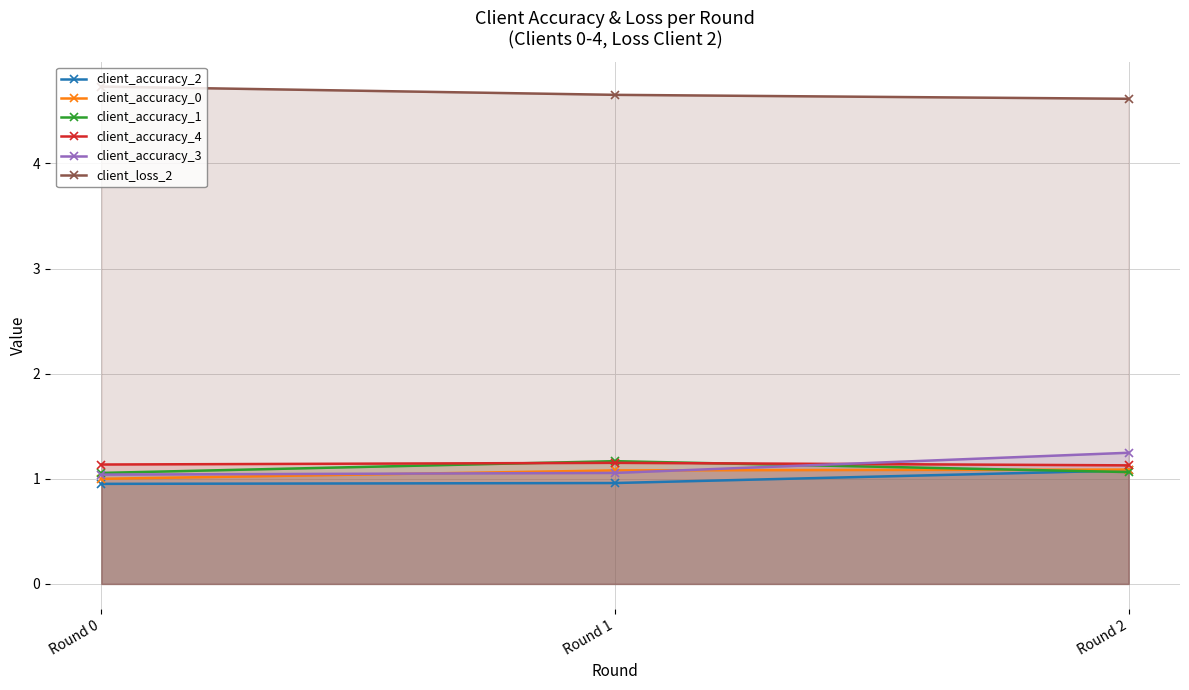

Reading right to left, list all the values displayed in this chart.

client_accuracy_2: 1.1	1.0	1.0
client_accuracy_0: 1.1	1.1	1.0
client_accuracy_1: 1.1	1.2	1.1
client_accuracy_4: 1.1	1.2	1.1
client_accuracy_3: 1.2	1.1	1.0
client_loss_2: 4.6	4.7	4.7